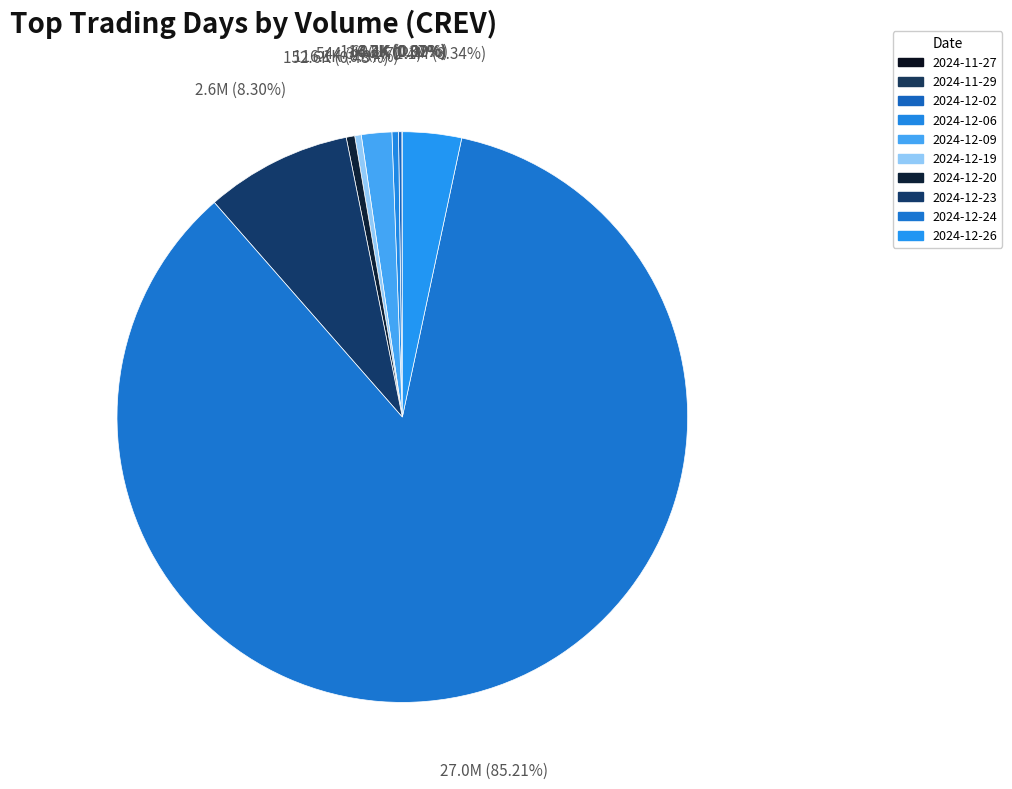

True or false: 2024-12-19 accounts for 0% of the total.

True